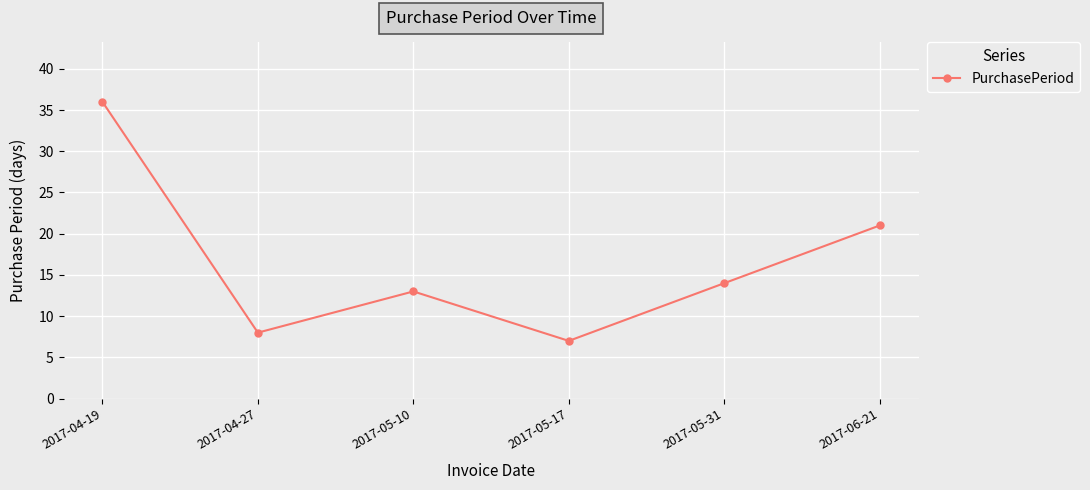

What is the change in value from 2017-04-27 to 2017-05-17?

-1